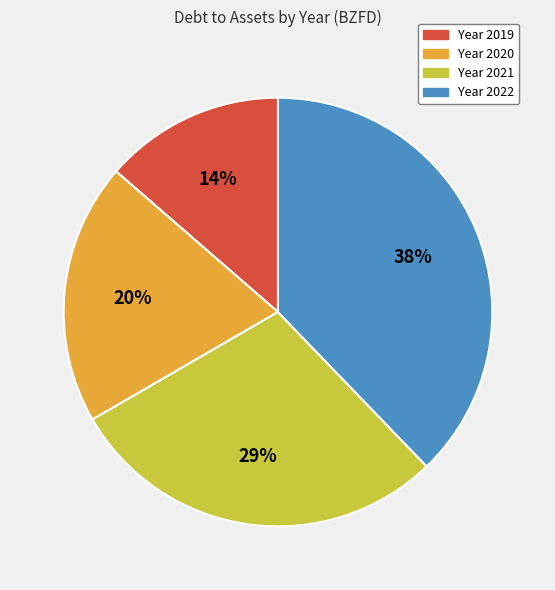

Is there any slice that represents more than half of the pie?

No